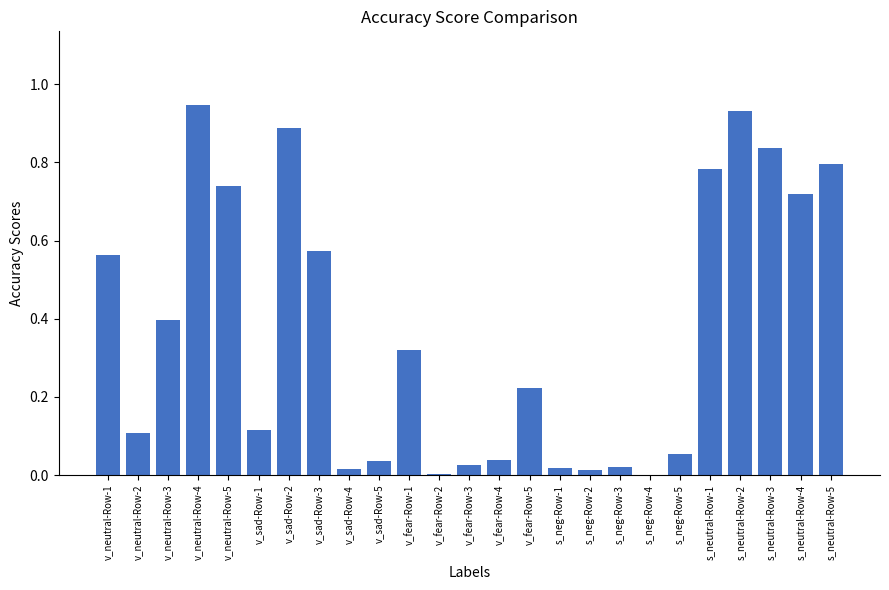

What is the change in value from v_neutral-Row-3 to v_neutral-Row-5?

+0.3